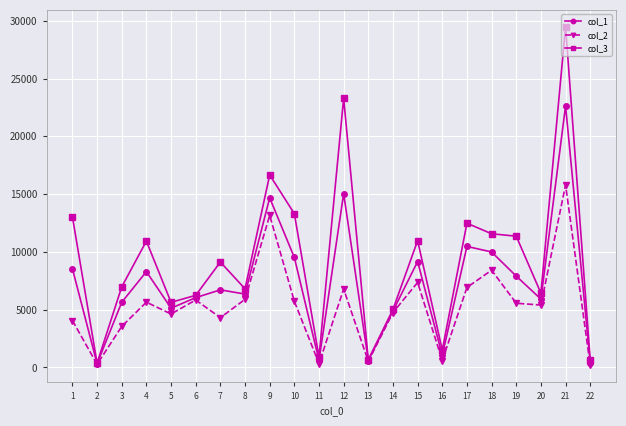

Rank the series by their maximum value, from lowest to highest.

col_2, col_1, col_3